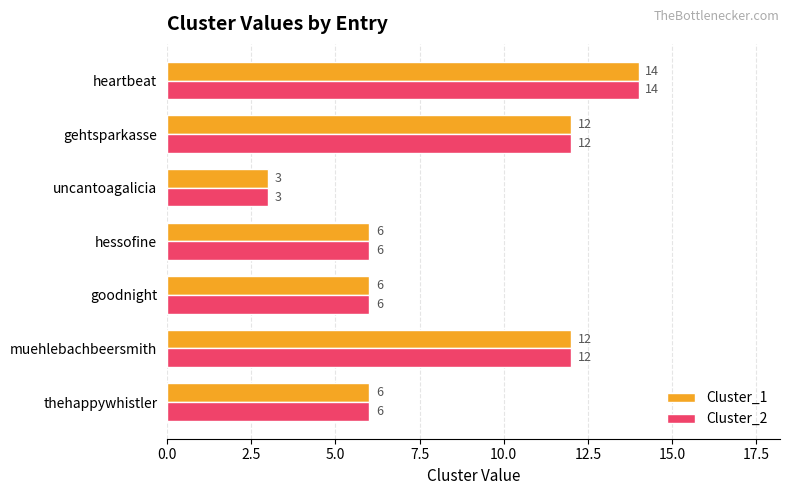

What is the average value of the Cluster_1 series?

8